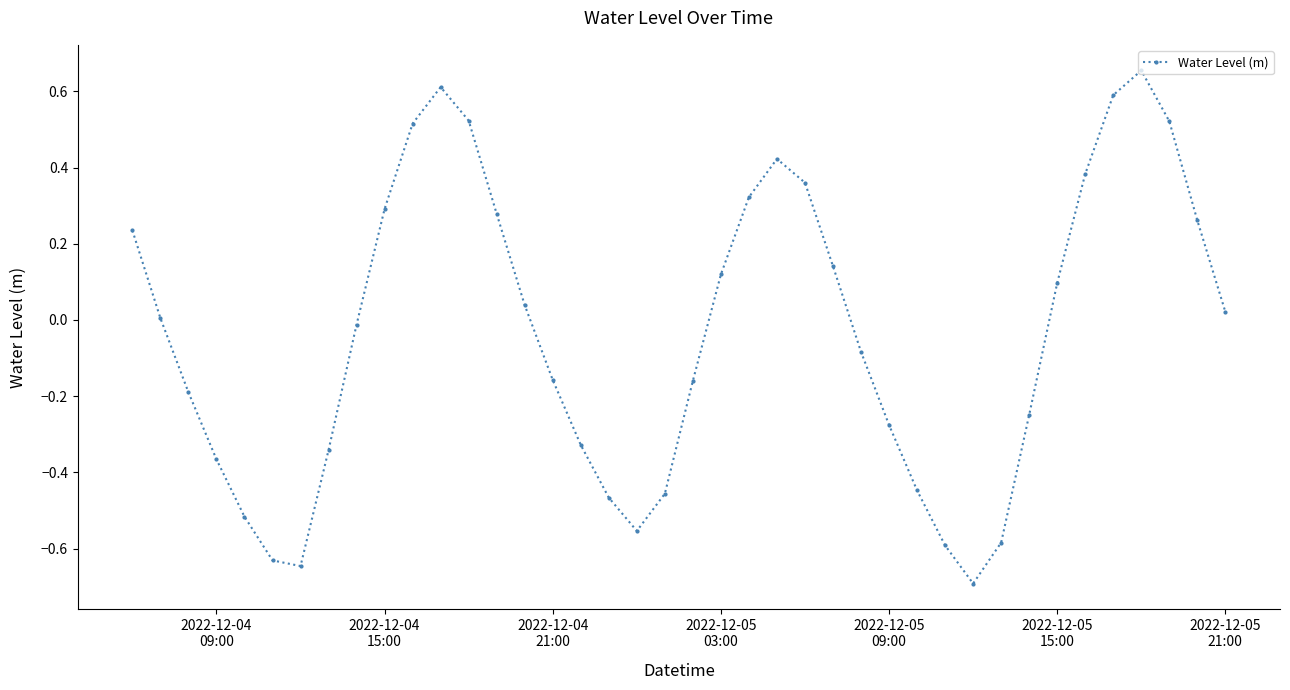

What is the minimum value shown in the chart?

-0.7